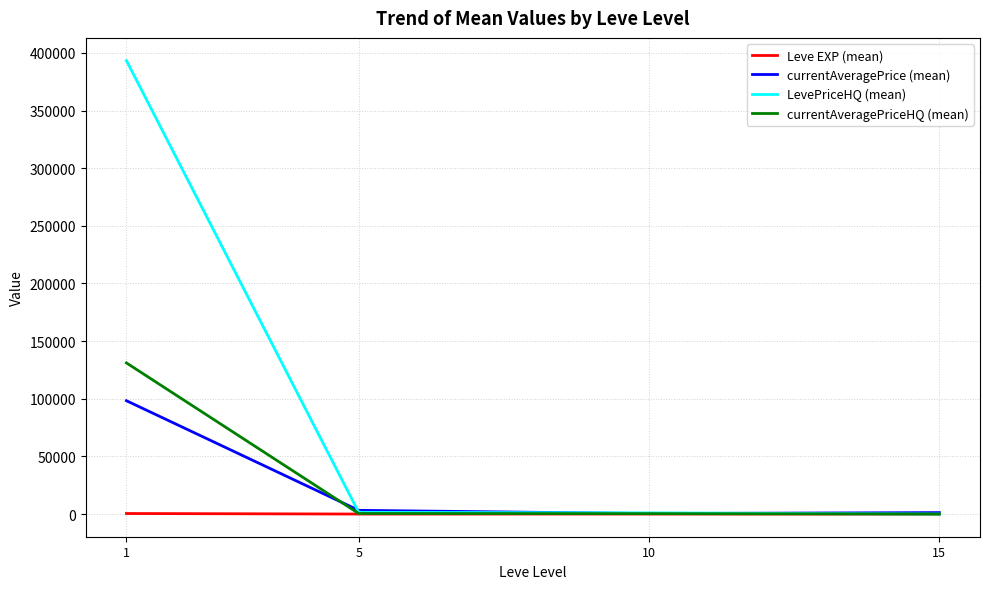

Which series has the largest range (max minus min)?

LevePriceHQ (mean)